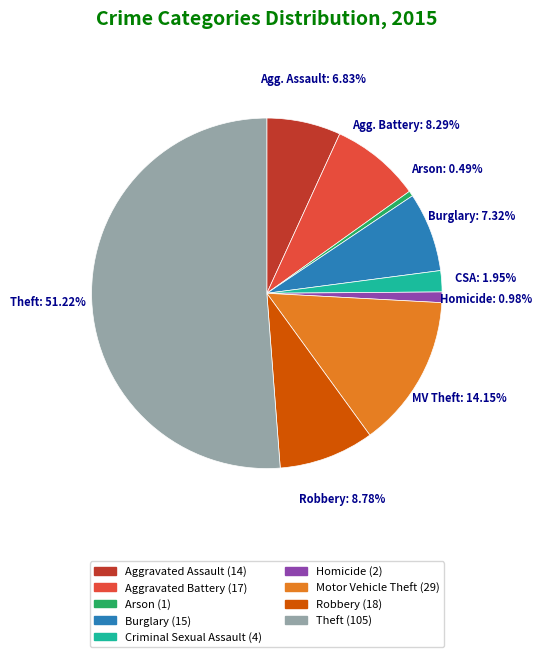

The Robbery slice represents 9% of the pie. True or false?

True